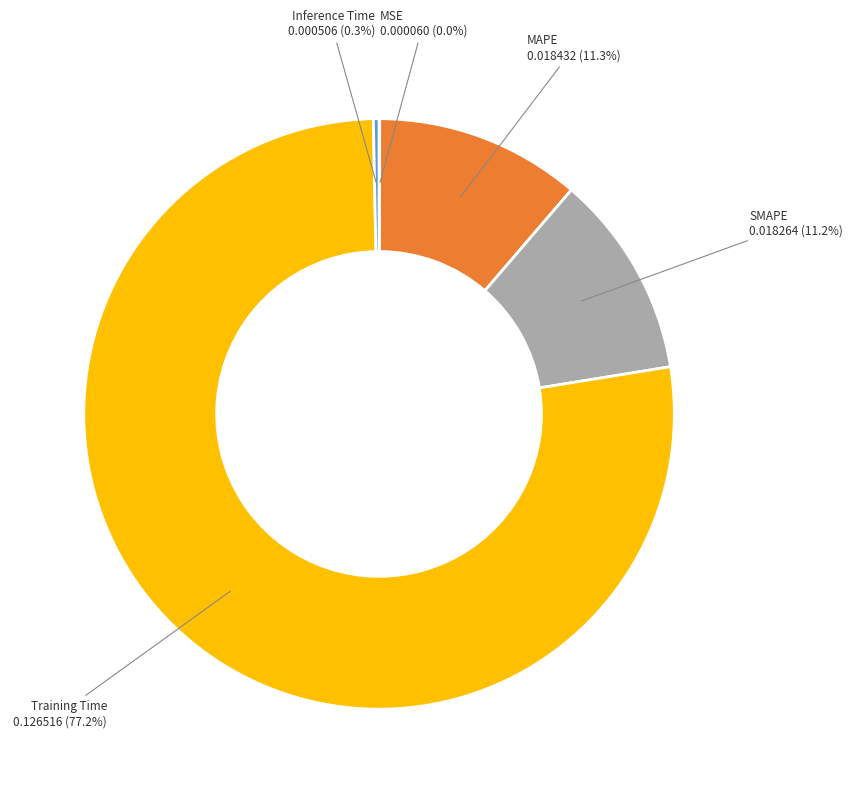

Which category has the biggest portion of the pie?

Training Time